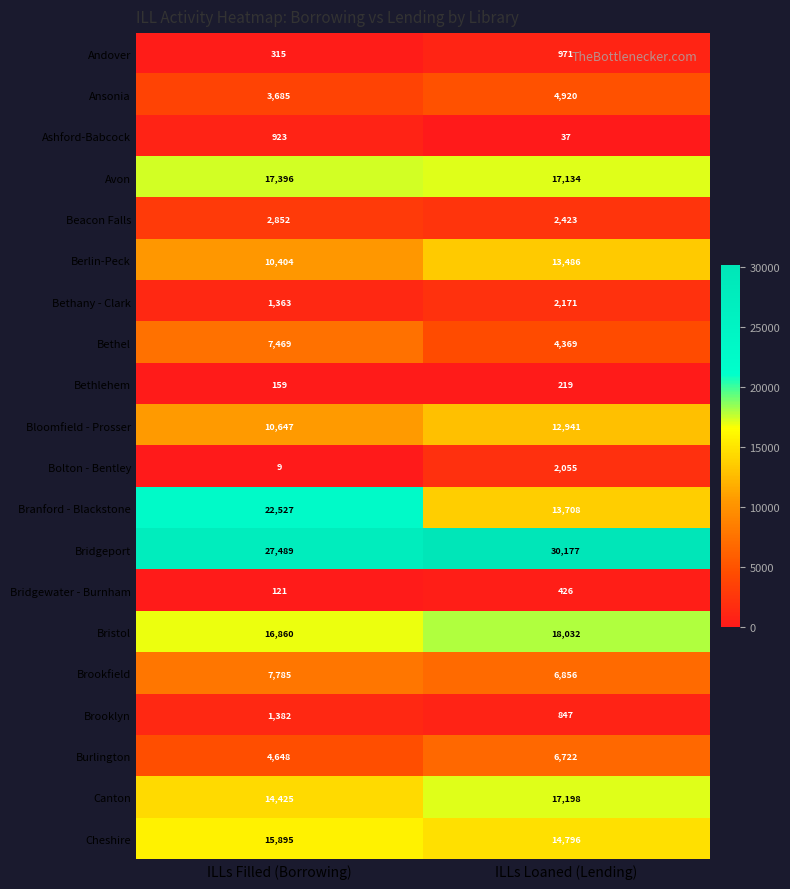

Which series changed the most between ILLs Filled (Borrowing) and ILLs Loaned (Lending)?

Branford - Blackstone